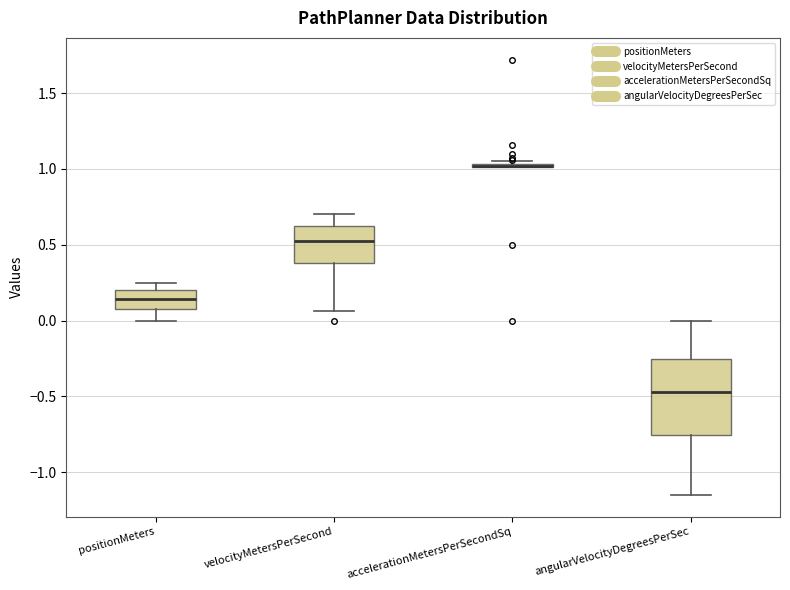

Reading left to right, transcribe this box plot: for each box, give where its median line is, the range the box spans, and where its two whiskers end, as read against the y-axis. The values are not printed on the chart, so give them approximately, as read against the axis.

positionMeters: median 0.15, box 0.05 to 0.20, whiskers 0.00 to 0.25
velocityMetersPerSecond: median 0.50, box 0.40 to 0.65, whiskers 0.05 to 0.70
accelerationMetersPerSecondSq: box collapsed to a line at 1.00, whiskers 1.00 to 1.05
angularVelocityDegreesPerSec: median -0.45, box -0.75 to -0.25, whiskers -1.15 to 0.00